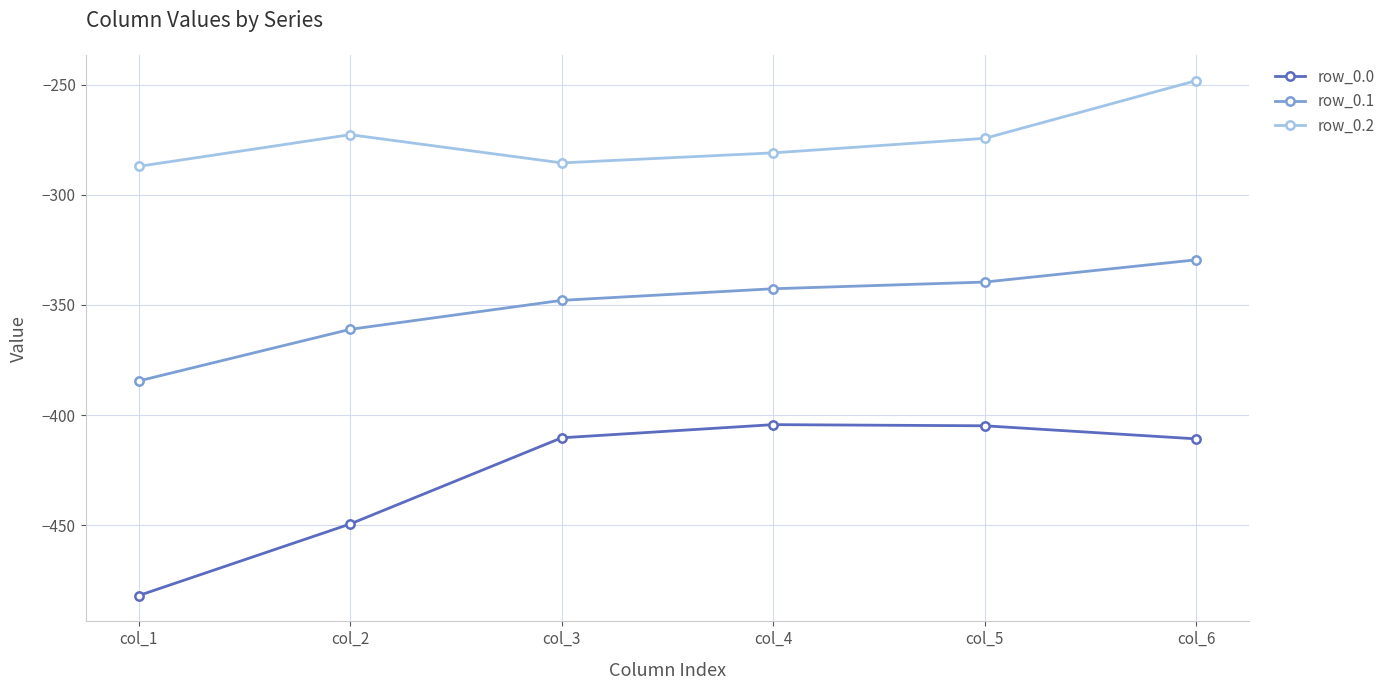

True or false: row_0.1 has more than 0 interior local peaks.

False